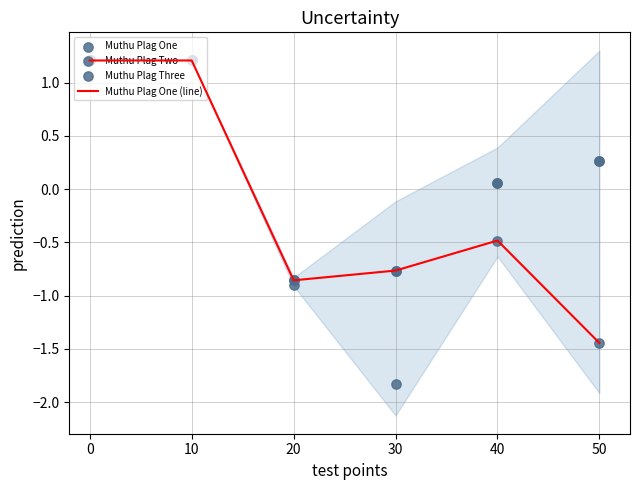

Which series has the largest total across all categories?

Muthu Plag Three